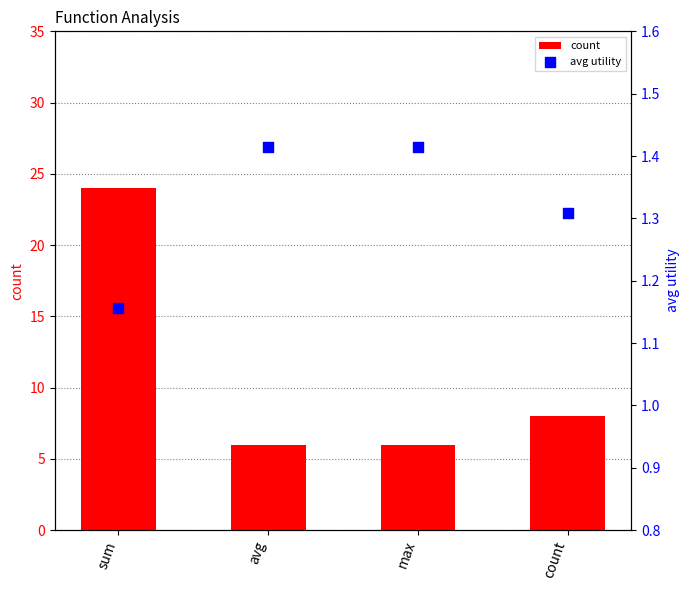

What is the total value across all series at count?

9.3